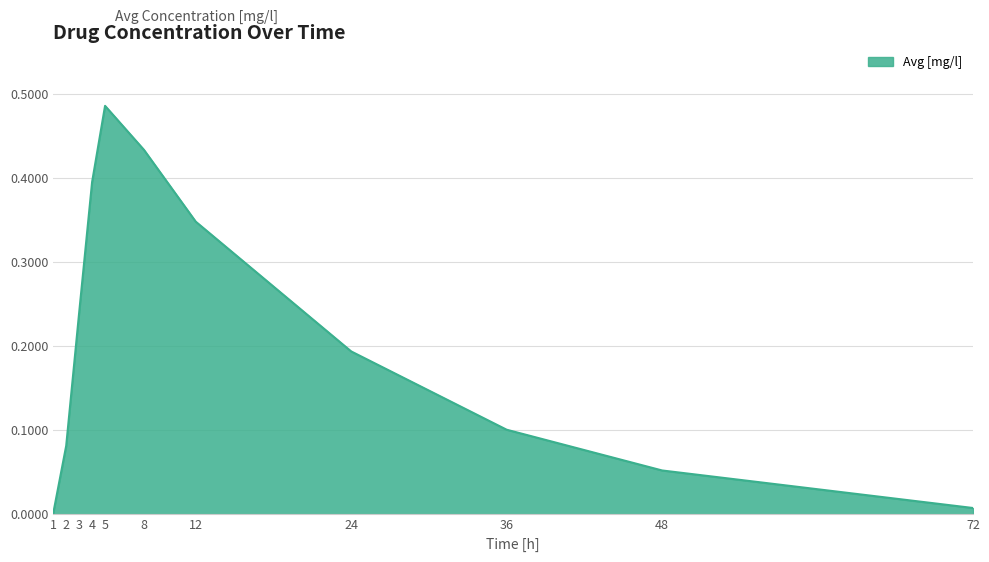

Is it true that the value at 4 is 0.4?

True